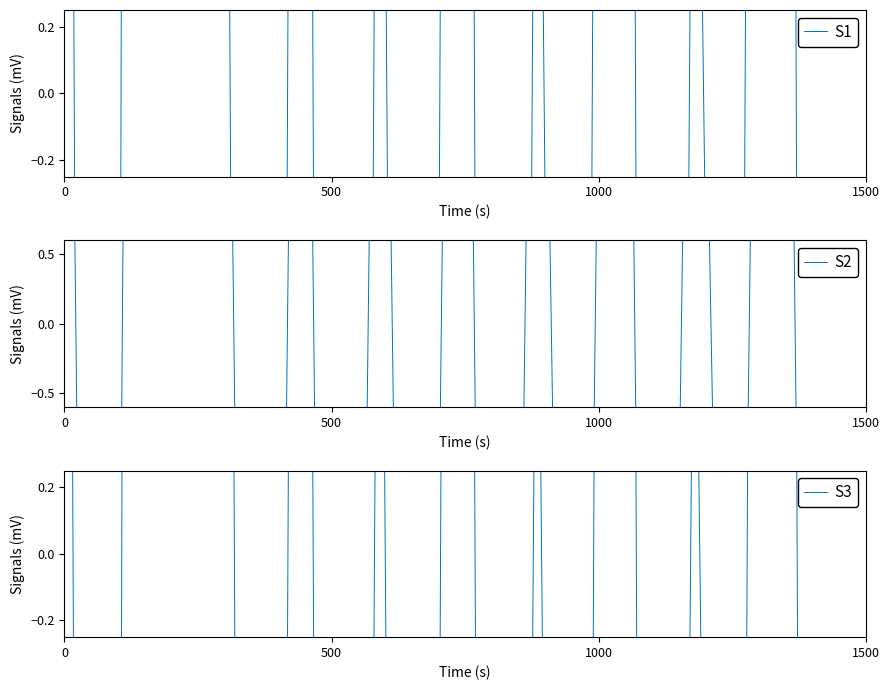

Reading left to right, extract all data points from this chart.

S1: 6.4	-19.5	24.9	33.5	4.6	-17.2	8.6	-18.6	3.2	-13.6	11.9	-16.7	2.3	-10.2	14.9	-14.6	2.1	-7.0	17.5	-12.4
S2: 7.4	-18.1	20.2	26.3	7.2	-16.8	8.4	-17.1	6.8	-14.1	10.5	-15.2	6.6	-11.6	12.5	-13.3	6.5	-9.0	13.9	-11.2
S3: 5.7	-20.2	24.1	32.7	7.6	-16.3	7.8	-16.7	2.4	-13.7	11.1	-14.8	1.5	-11.1	14.1	-12.8	1.4	-8.6	16.7	-10.7